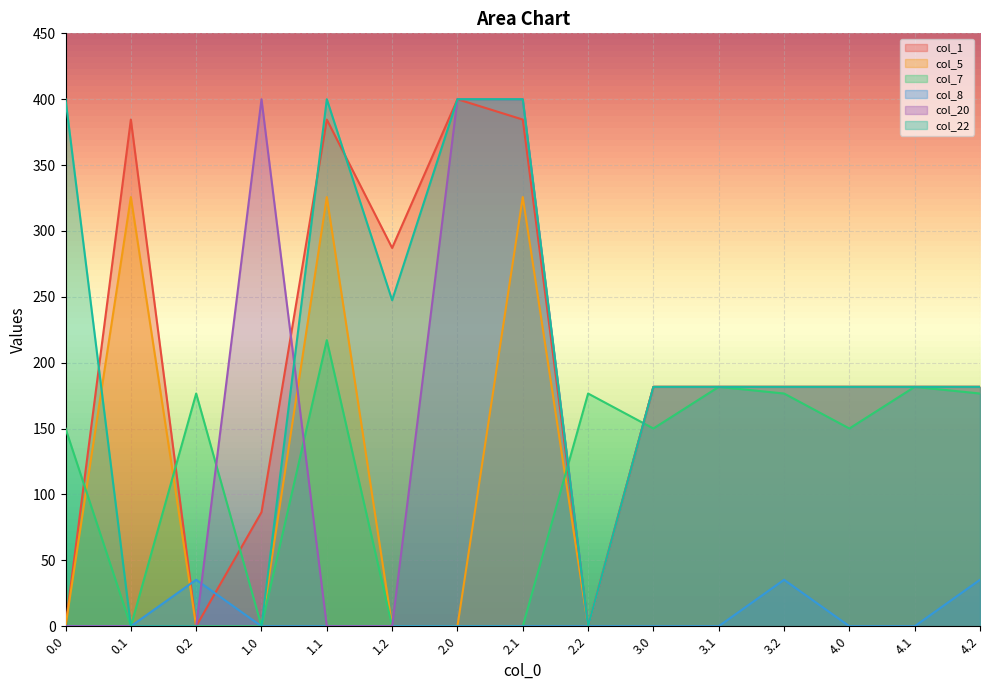

What is the greatest value displayed?

400.0